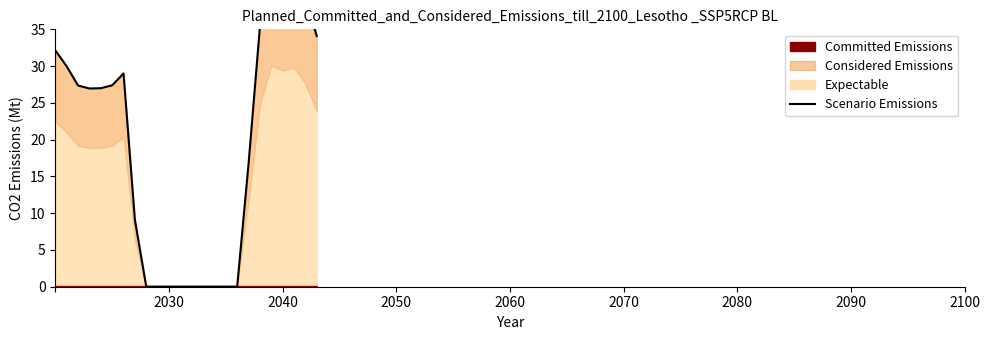

What is the value of the 19th point from the left?

35.3